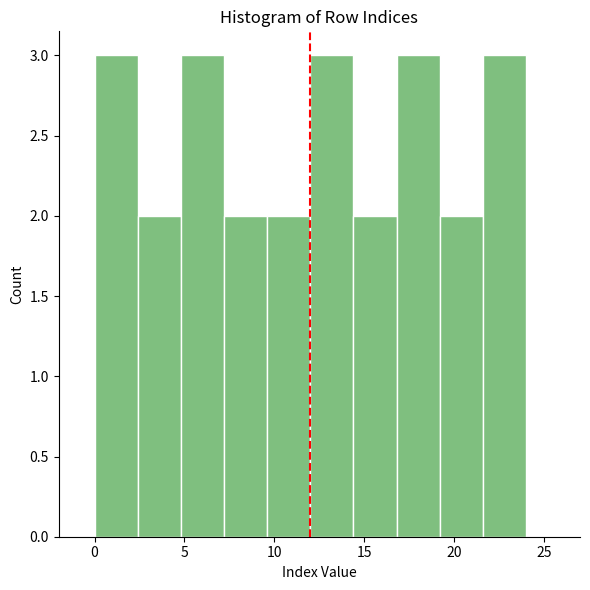

Reading left to right, list every bar in this chart as the range it spans on the x-axis followed by its height. Neither the bar edges nor the heights are printed on the chart, so give them approximately, as read against the axes.

0.0 to 2.4: 3
2.4 to 4.8: 2
4.8 to 7.2: 3
7.2 to 9.6: 2
9.6 to 12.0: 2
12.0 to 14.4: 3
14.4 to 16.8: 2
16.8 to 19.2: 3
19.2 to 21.6: 2
21.6 to 24.0: 3